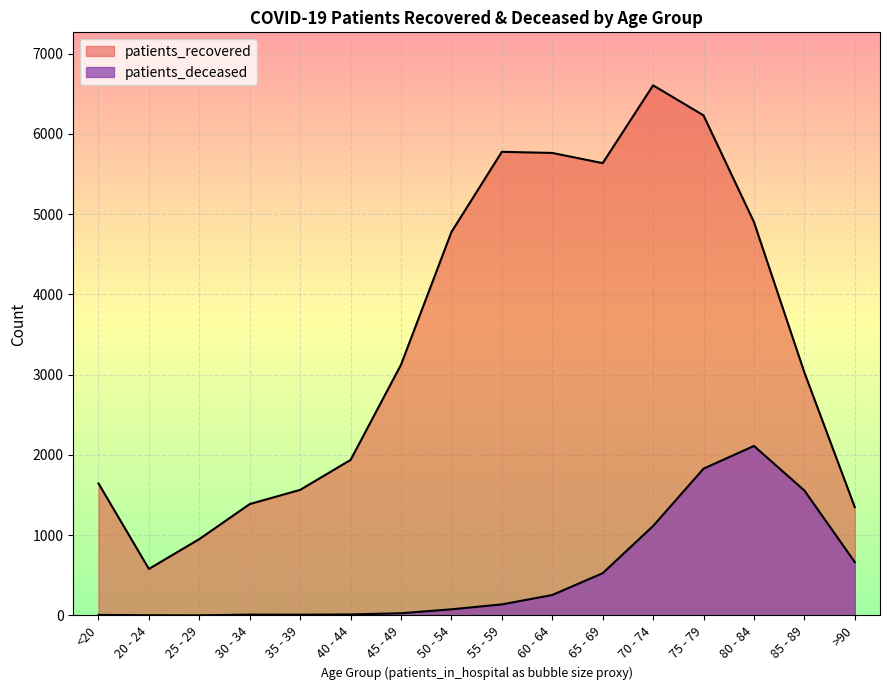

Between 45 - 49 and >90, which is larger?

45 - 49